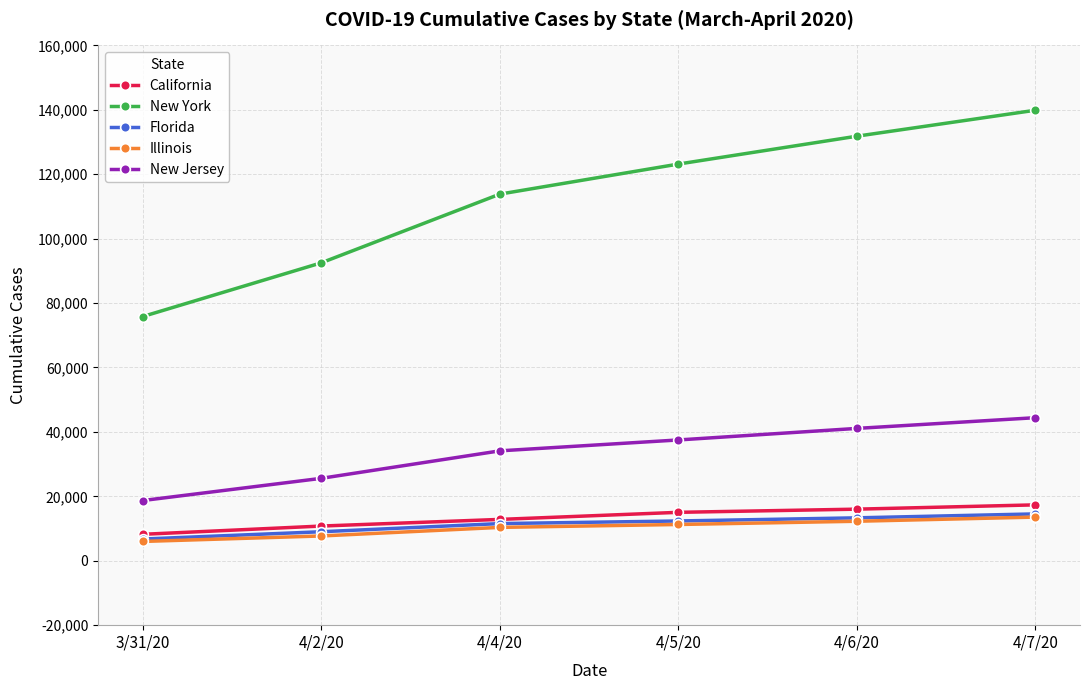

What position from the right is 4/4/20?

4